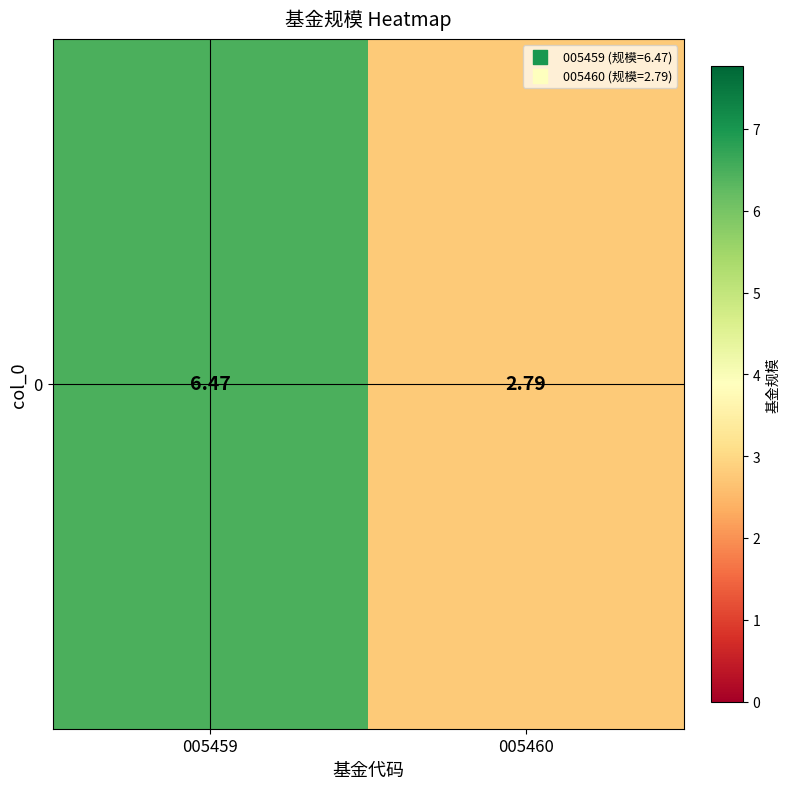

What is the change in value from 005459 to 005460?

-3.7